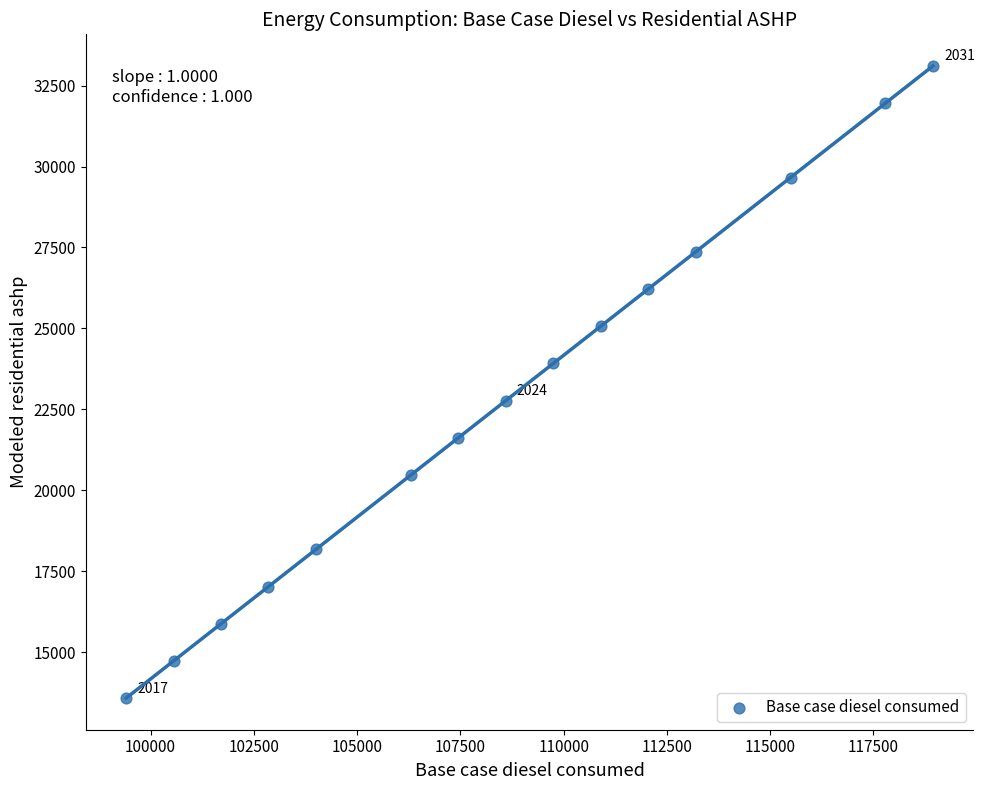

What is the range of Y values (max minus min)?

19532.6